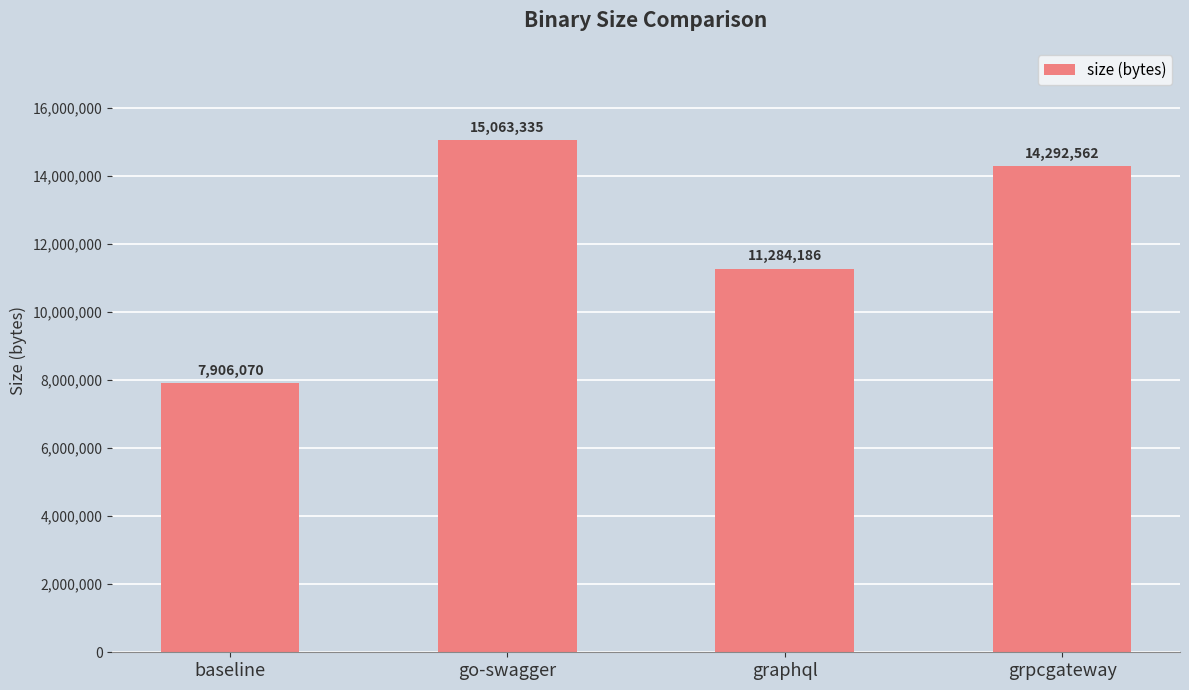

Reading left to right, what are all the values shown in this chart?

baseline=7906070	go-swagger=15063335	graphql=11284186	grpcgateway=14292562